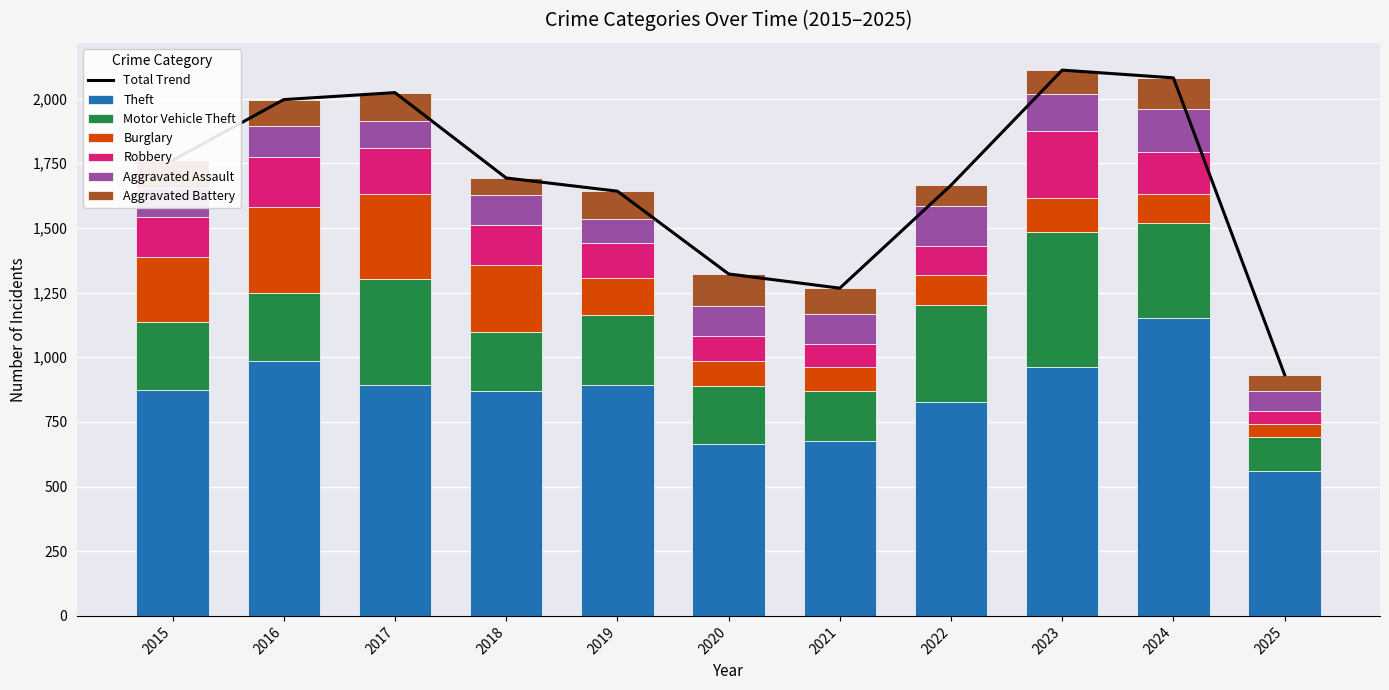

What is the difference between the maximum and minimum values in the Aggravated Battery series?

64